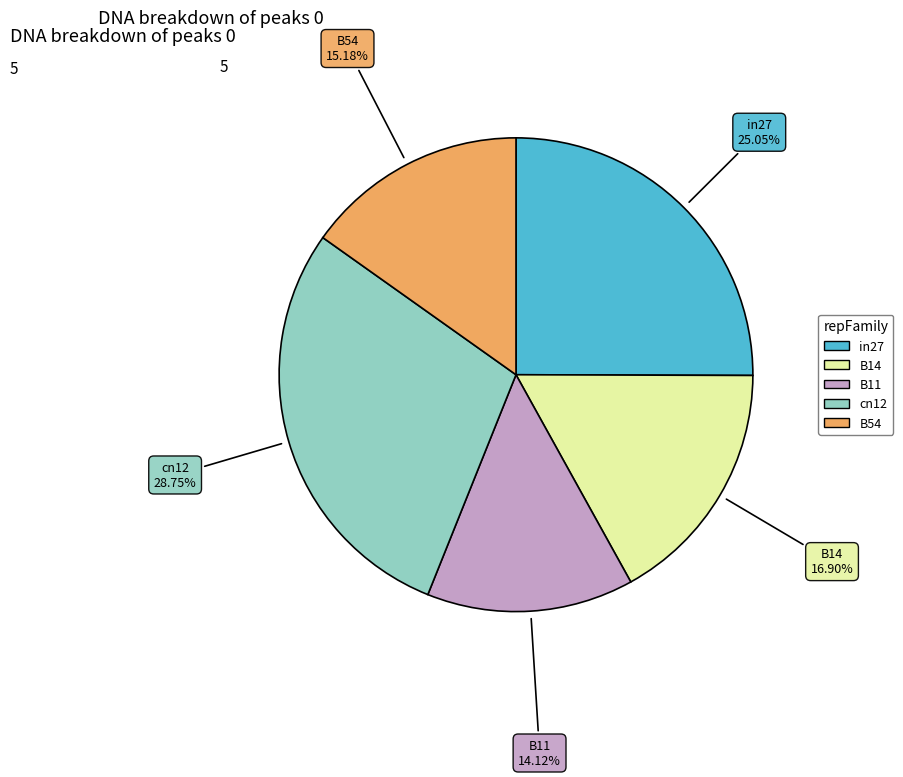

Count the number of slices in the pie.

5